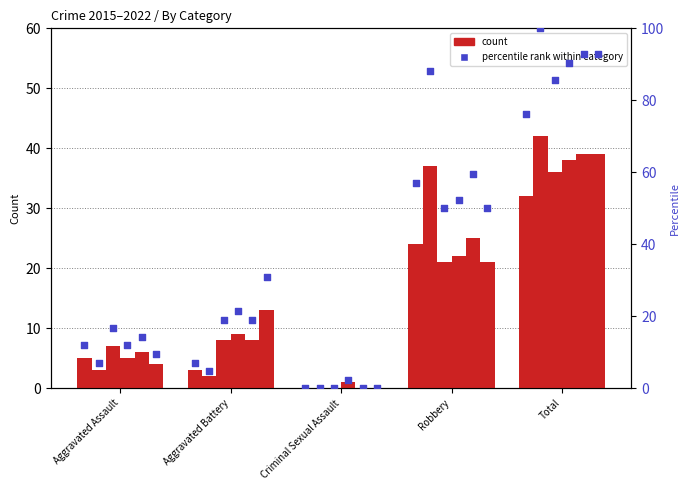

What is the ratio of the value at Total to the value at Aggravated Assault?

6.4